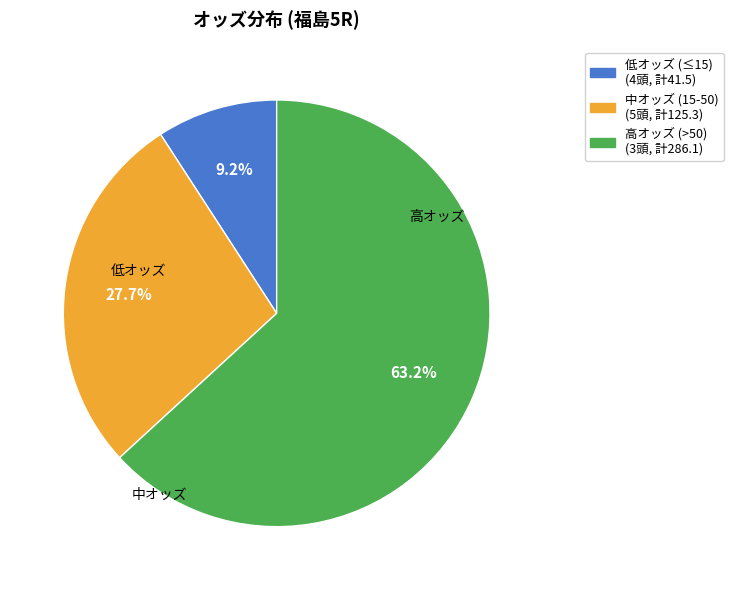

Does any single category account for the majority?

Yes